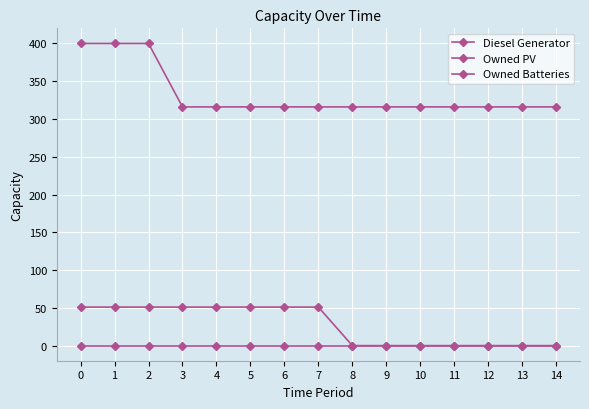

Which series has the largest total across all categories?

Diesel Generator